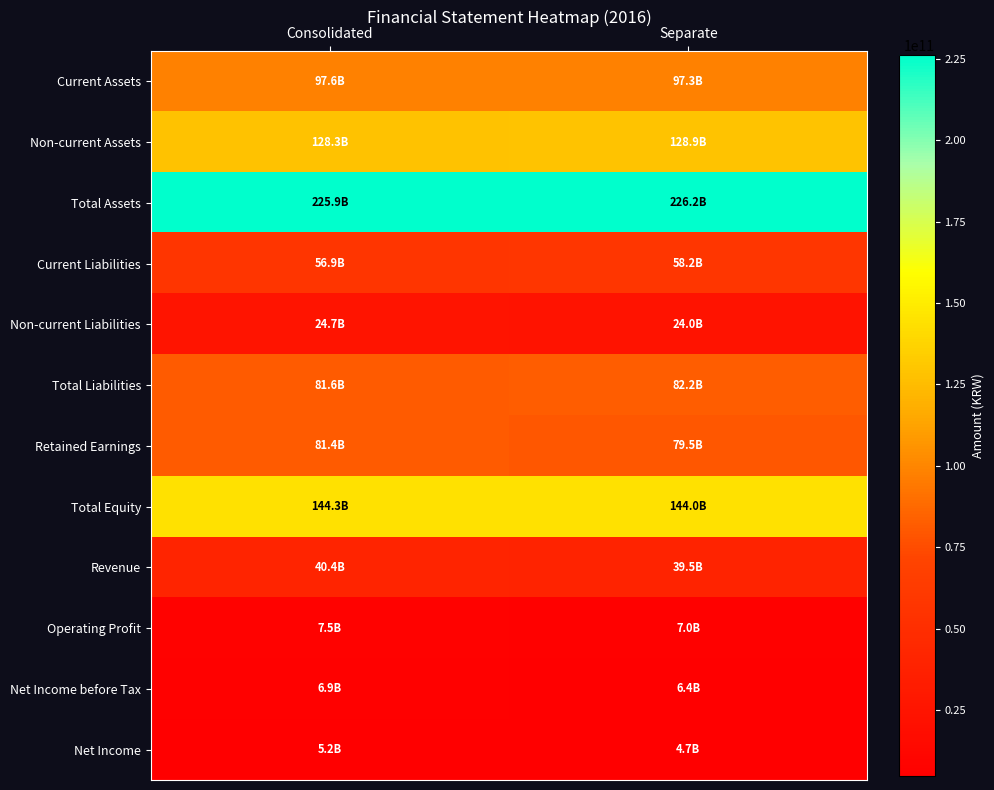

Count the number of data series in this chart.

12